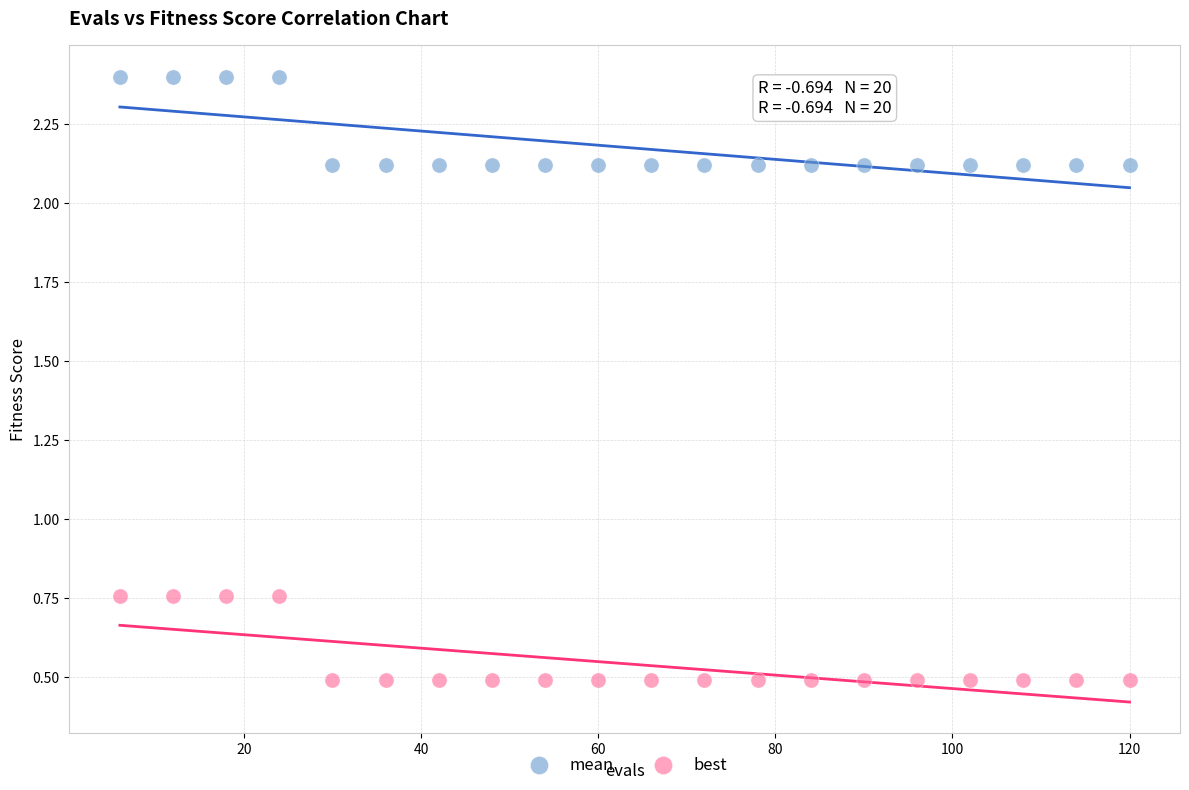

Which series has the widest spread of Y values?

mean